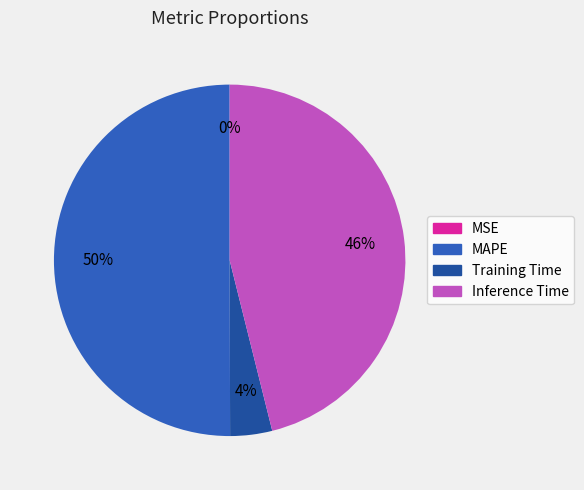

Is it true that Inference Time is 36% of the pie?

False